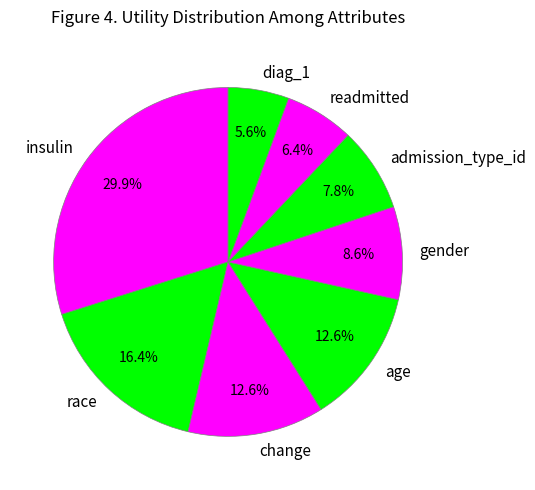

What percentage is the change slice, to the nearest percent?

13%